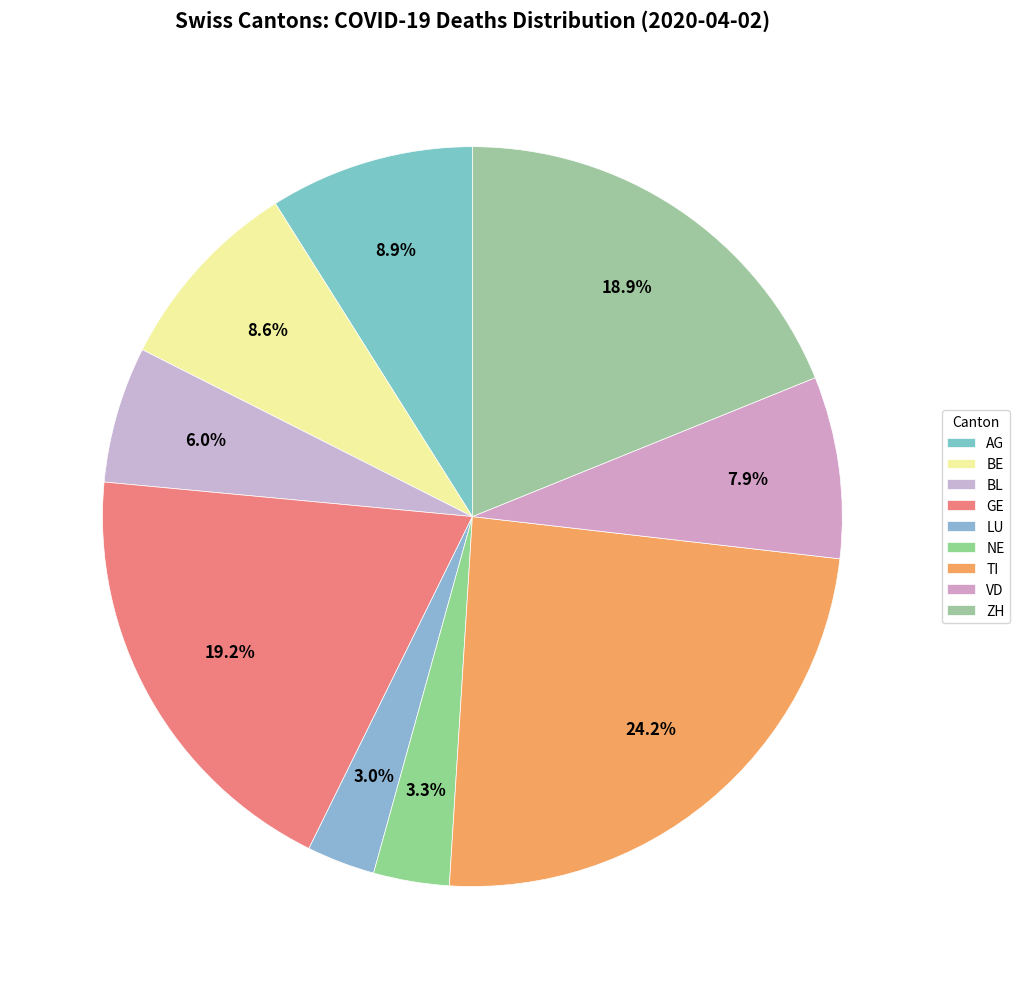

Is GE the majority of the pie?

No